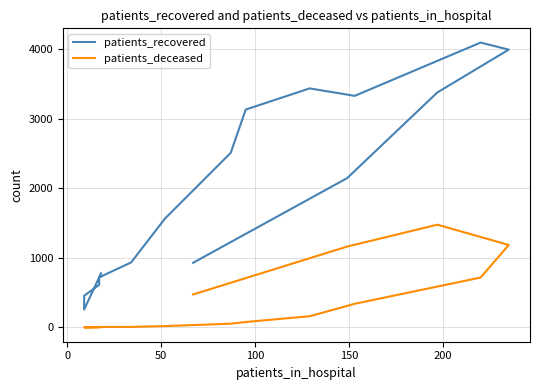

The value of patients_recovered at 8 is 4861. True or false?

False